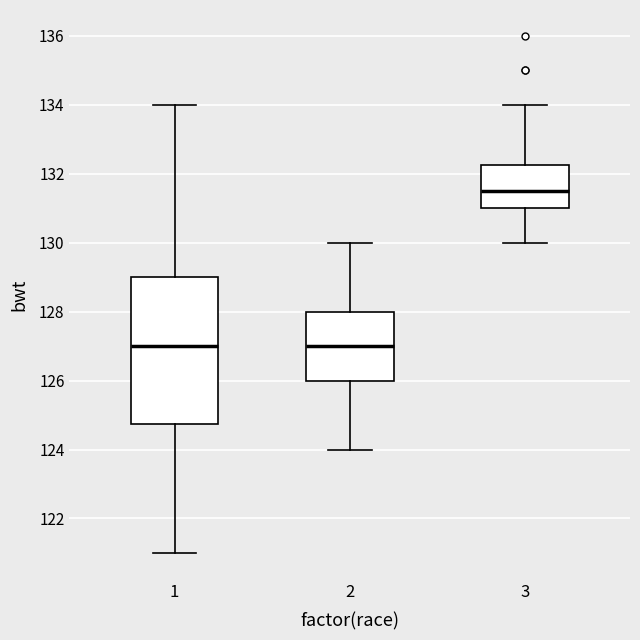

Reading left to right, transcribe this box plot: for each box, give where its median line is, the range the box spans, and where its two whiskers end, as read against the y-axis. The values are not printed on the chart, so give them approximately, as read against the axis.

1: median 127.0, box 124.8 to 129.0, whiskers 121.0 to 134.0
2: median 127.0, box 126.0 to 128.0, whiskers 124.0 to 130.0
3: median 131.6, box 131.0 to 132.2, whiskers 130.0 to 134.0